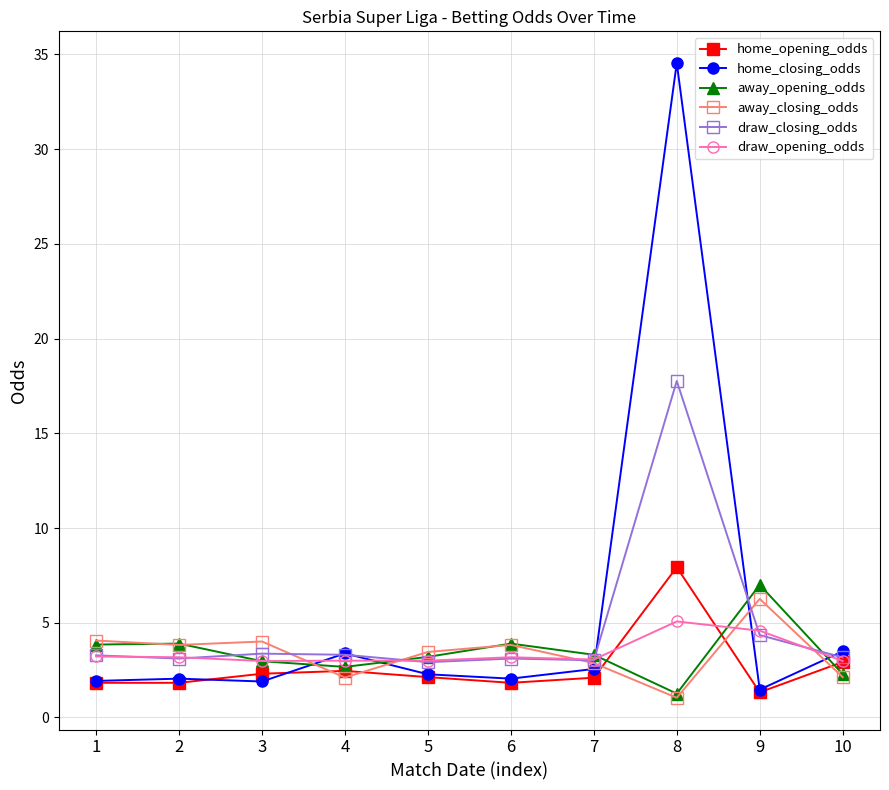

Is this an area chart (filled region under the line)?

No